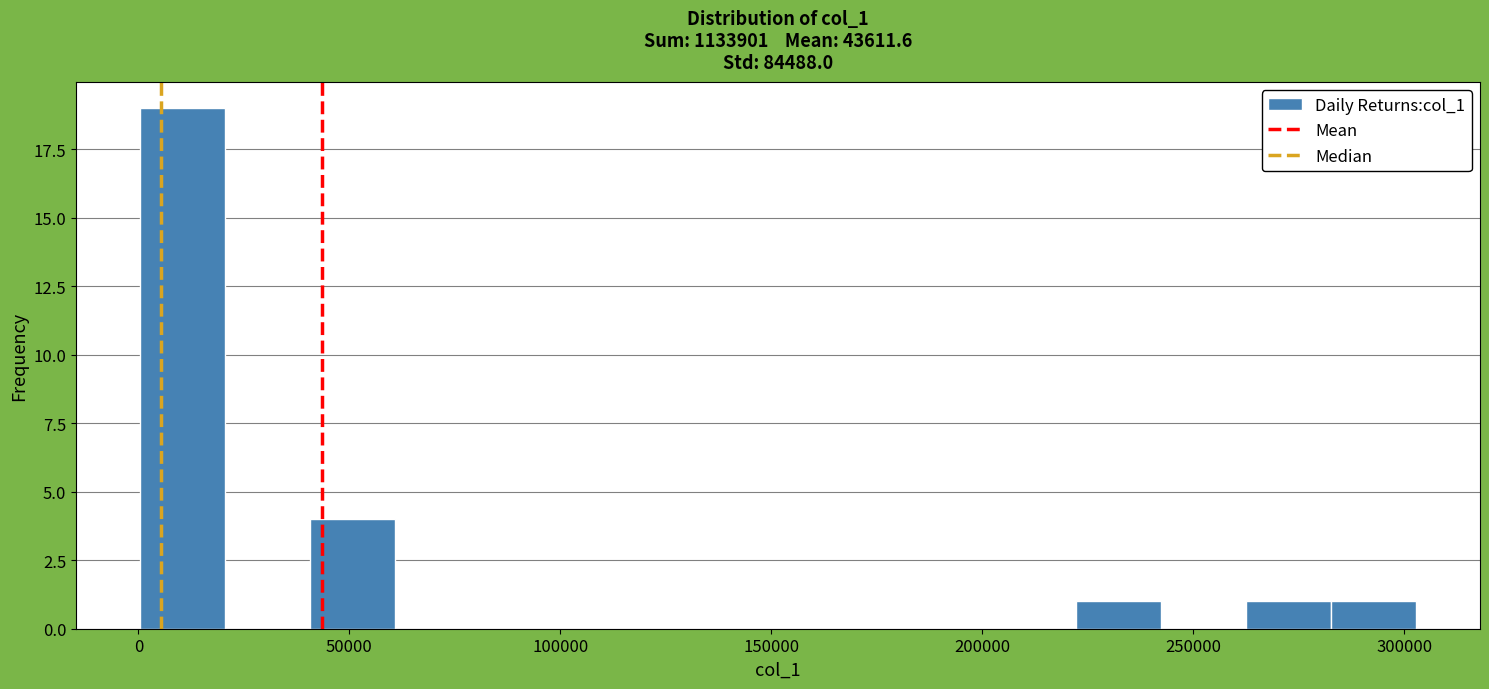

Reading left to right, transcribe this chart: for each bar, give the range it covers on the x-axis and its height. Neither the bar edges nor the heights are printed on the chart, so give them approximately, as read against the axes.

0 to 20000: 19
20000 to 40000: 0
40000 to 60000: 4
60000 to 80000: 0
80000 to 100000: 0
100000 to 120000: 0
120000 to 140000: 0
140000 to 160000: 0
160000 to 180000: 0
180000 to 200000: 0
200000 to 220000: 0
220000 to 240000: 1
240000 to 260000: 0
260000 to 285000: 1
285000 to 305000: 1